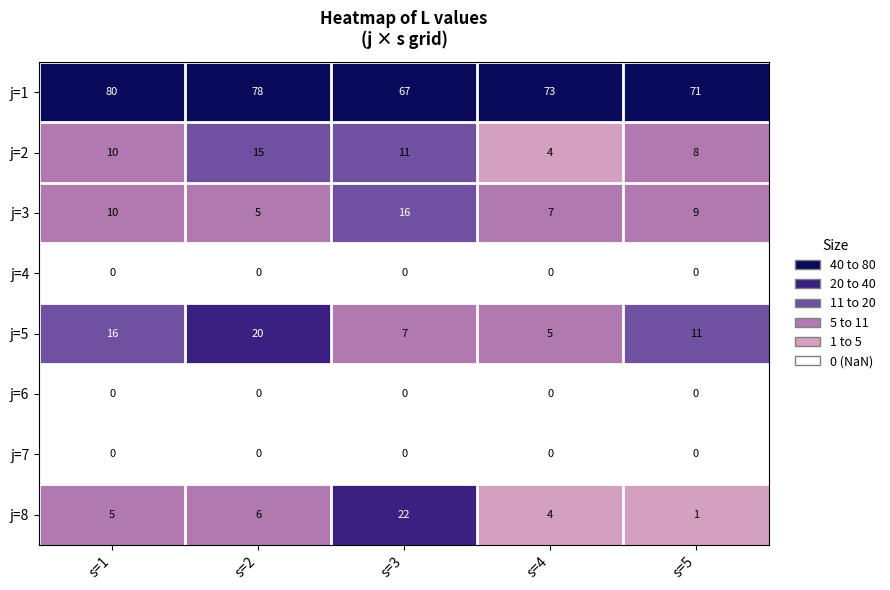

The j=1 series shows 71 at s=5. True or false?

True